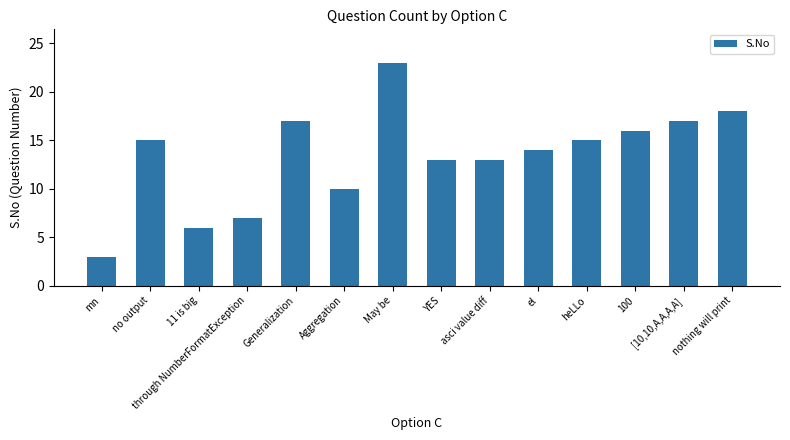

How many bars are there in total?

14